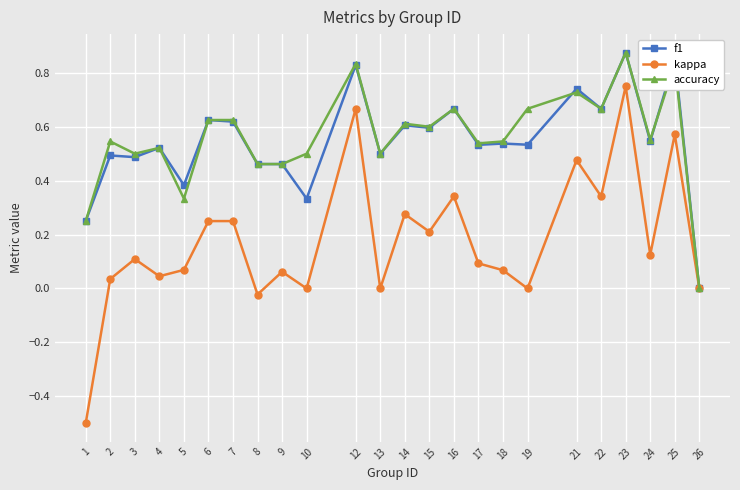

Is the value of f1 at 5 greater than the value of kappa at 17?

Yes